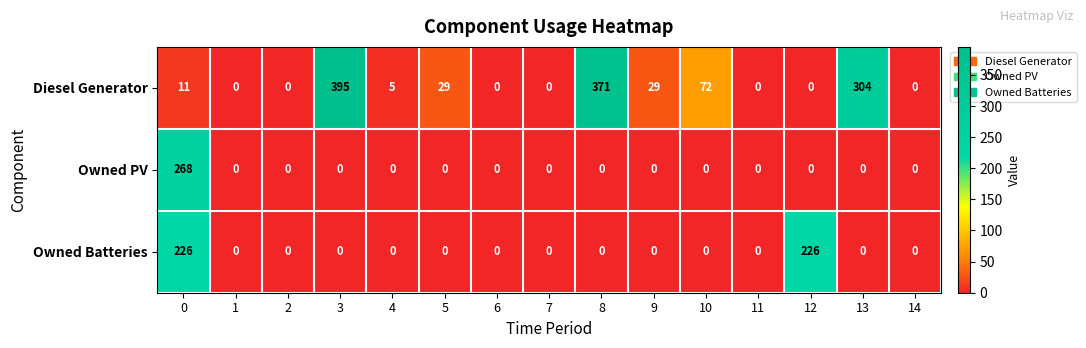

List the series in order of their peak value, highest first.

Diesel Generator, Owned PV, Owned Batteries